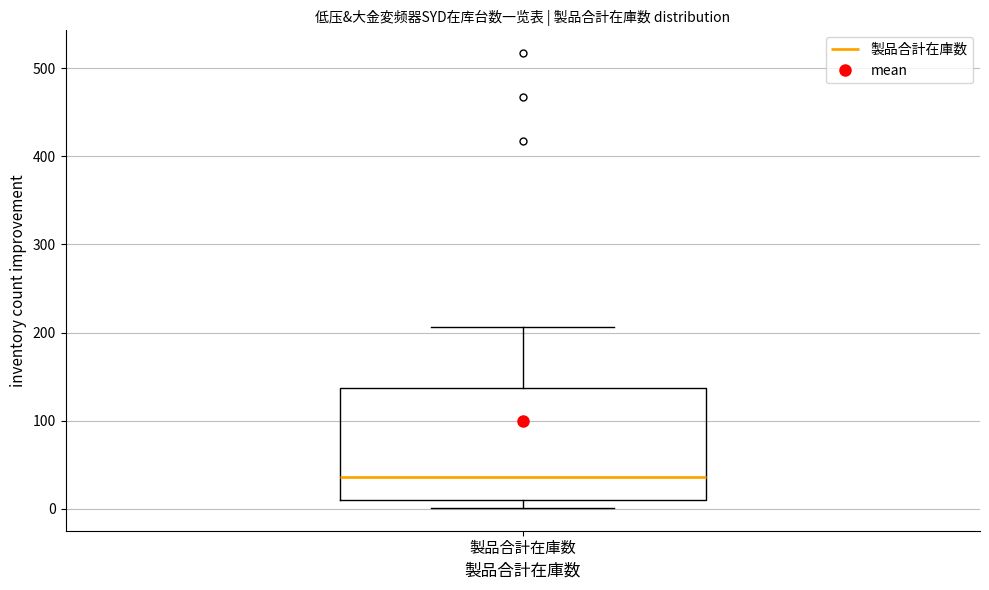

Read this box plot against the y-axis: the position of the median line, the range covered by the box, and the ends of both whiskers. The values are not printed on the chart, so give them approximately, as read against the axis.

median 40, box 10 to 140, whiskers 0 to 210